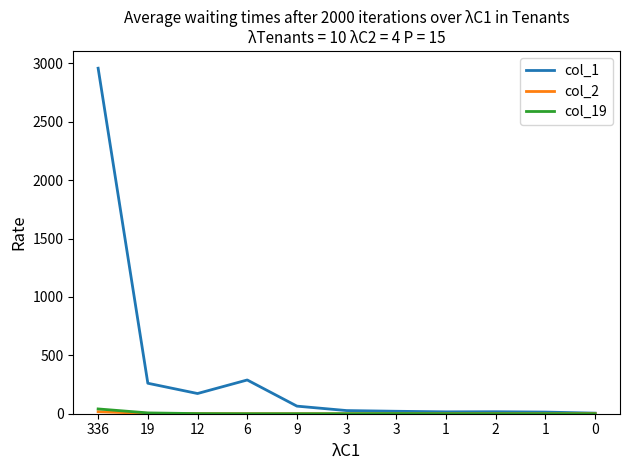

True or false: col_19 and col_2 cross at least once.

False